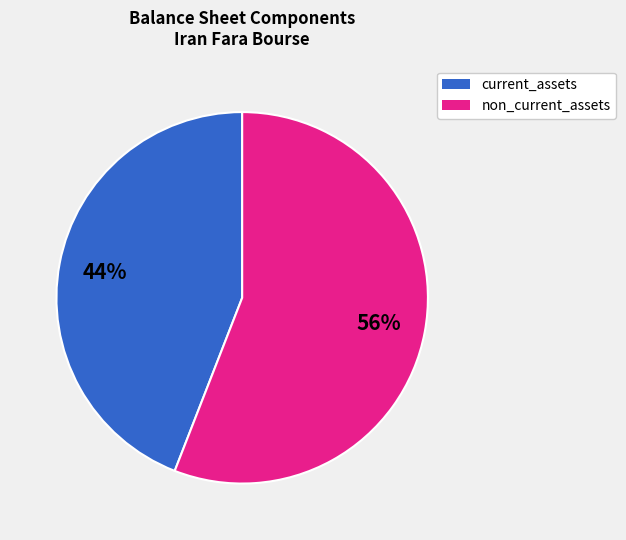

Is there any slice that represents more than half of the pie?

Yes